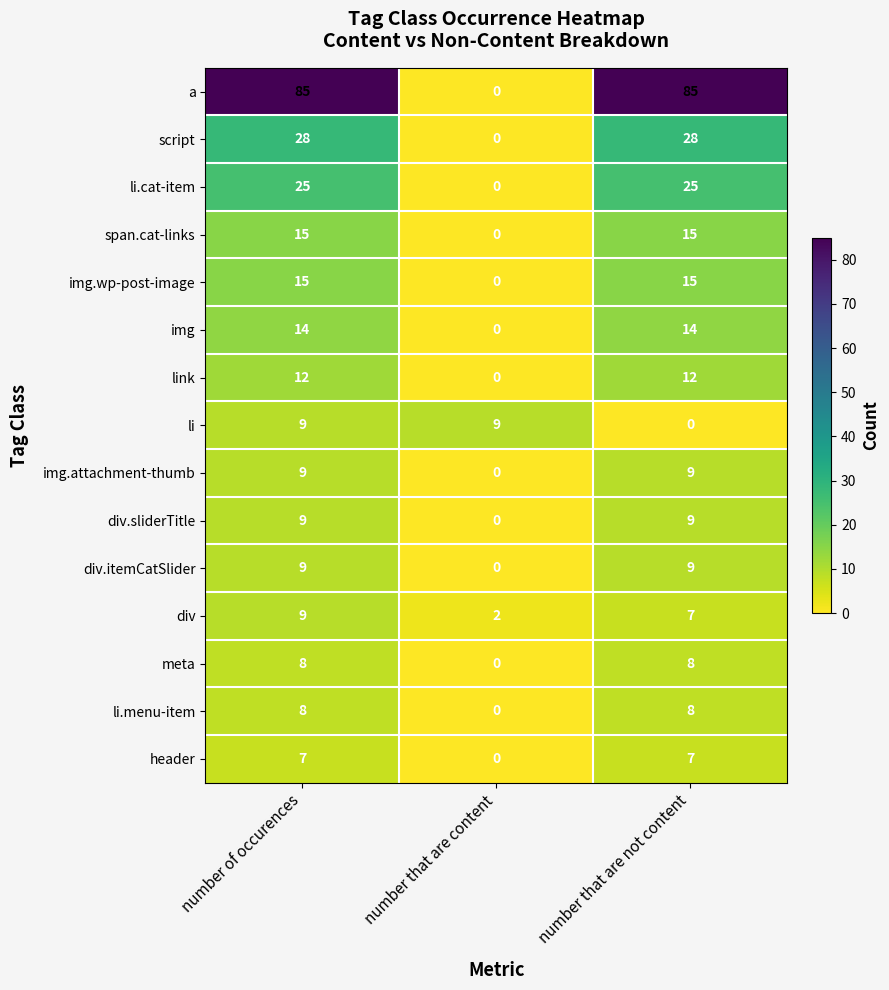

True or false: li has a value of 3 at number that are not content.

False